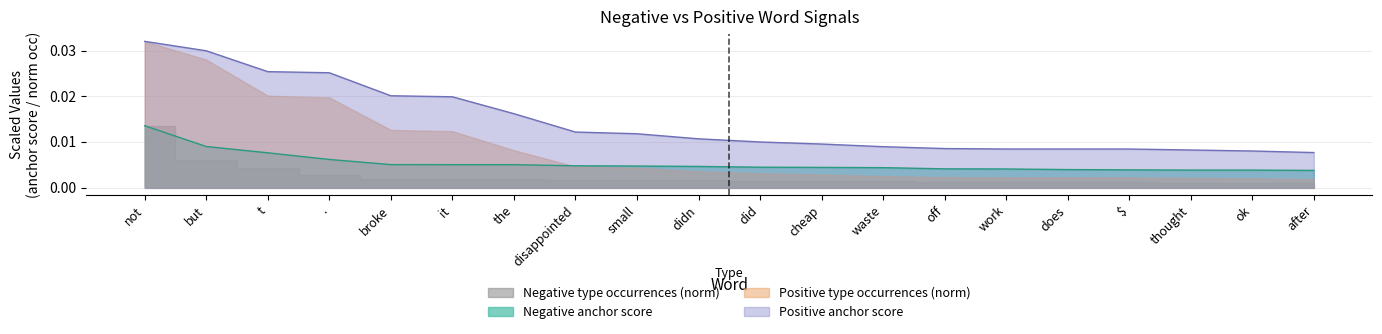

Which category has the highest value in the Positive anchor score series?

not